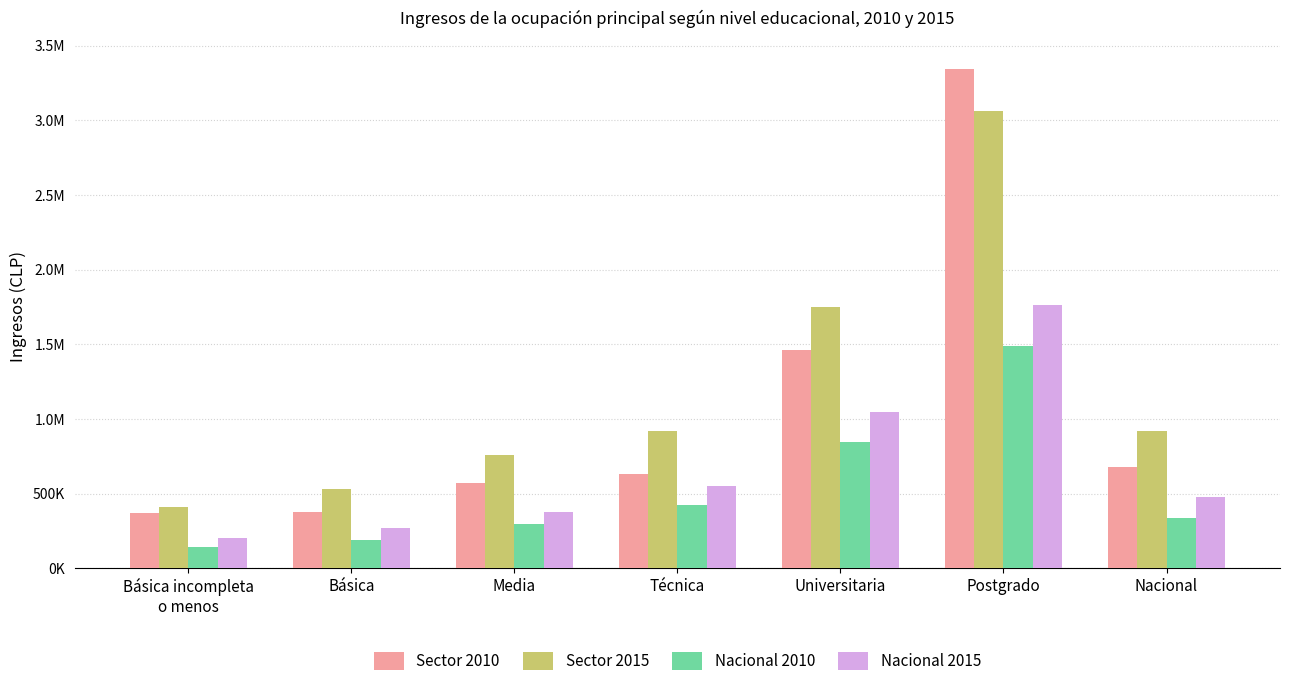

Reading left to right, transcribe all the data shown in this chart.

Sector 2010: Básica incompleta
o menos=370370.4	Básica=378349.9	Media=572958.6	Técnica=629632.4	Universitaria=1459624.0	Postgrado=3346992.5	Nacional=676882.3
Sector 2015: Básica incompleta
o menos=410816.7	Básica=531289.4	Media=761601.8	Técnica=920081.9	Universitaria=1751035.8	Postgrado=3060184.8	Nacional=918938.1
Nacional 2010: Básica incompleta
o menos=140073.8	Básica=190248.6	Media=293752.0	Técnica=425757.8	Universitaria=845303.3	Postgrado=1491678.5	Nacional=339596.1
Nacional 2015: Básica incompleta
o menos=205098.3	Básica=267522.7	Media=378522.2	Técnica=549001.3	Universitaria=1047439.9	Postgrado=1760895.6	Nacional=478378.1